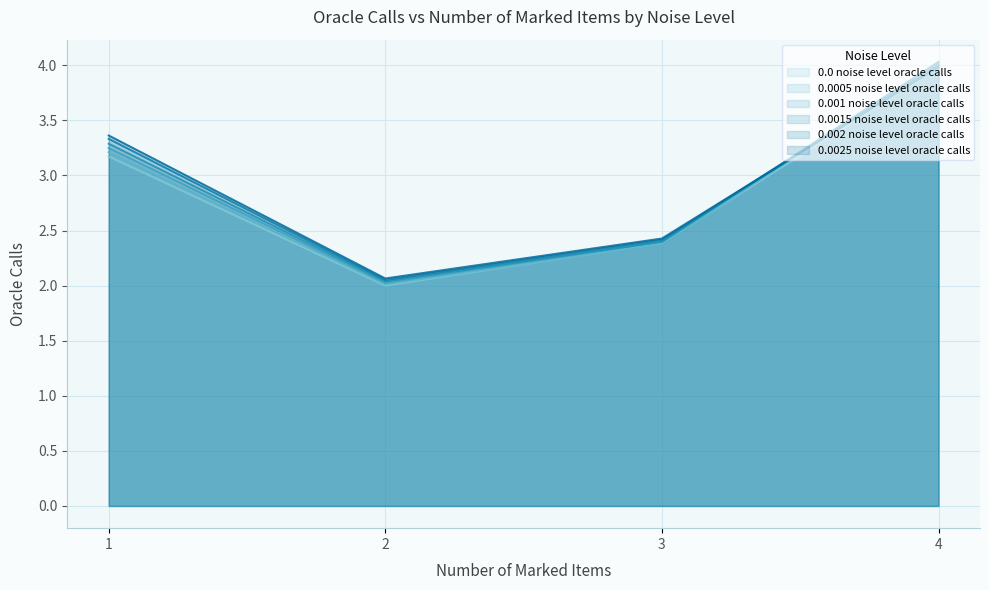

What is the lowest value of the 0.001 noise level oracle calls series?

2.0